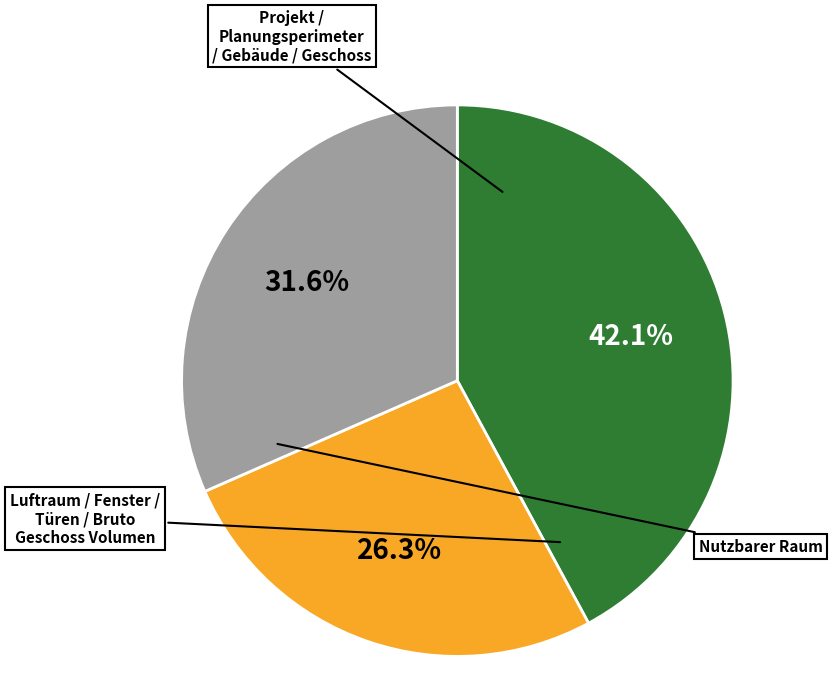

Rank the categories by value from highest to lowest.

Projekt, Planungsperimeter, Gebäude, Geschoss, Nutzbarer Raum, Luftraum / Fenster / Türen